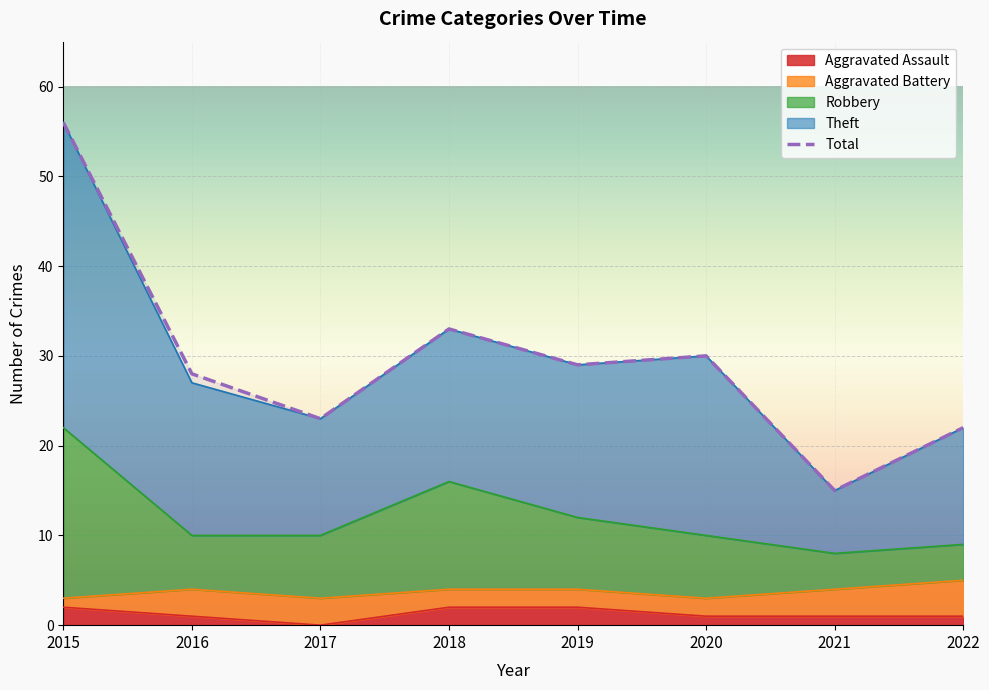

What is the difference between the maximum and minimum values in the Total series?

41